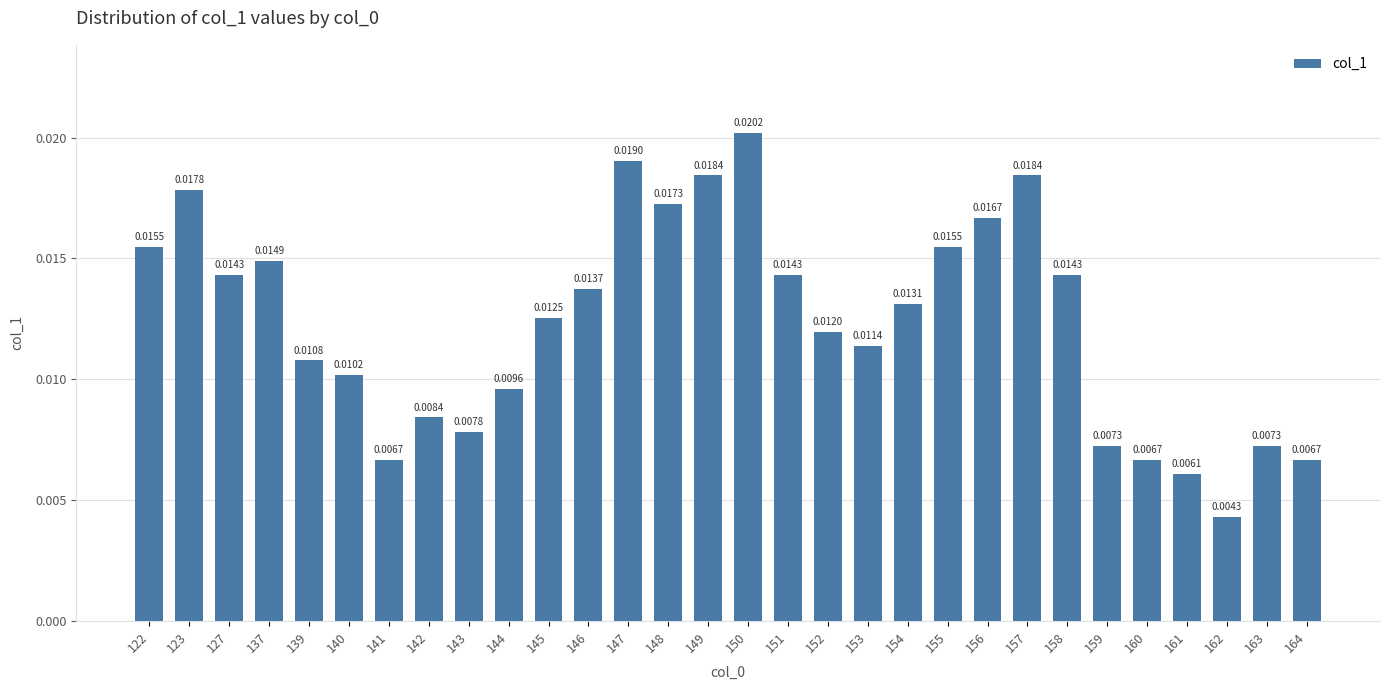

What is the sum of all values?

0.4